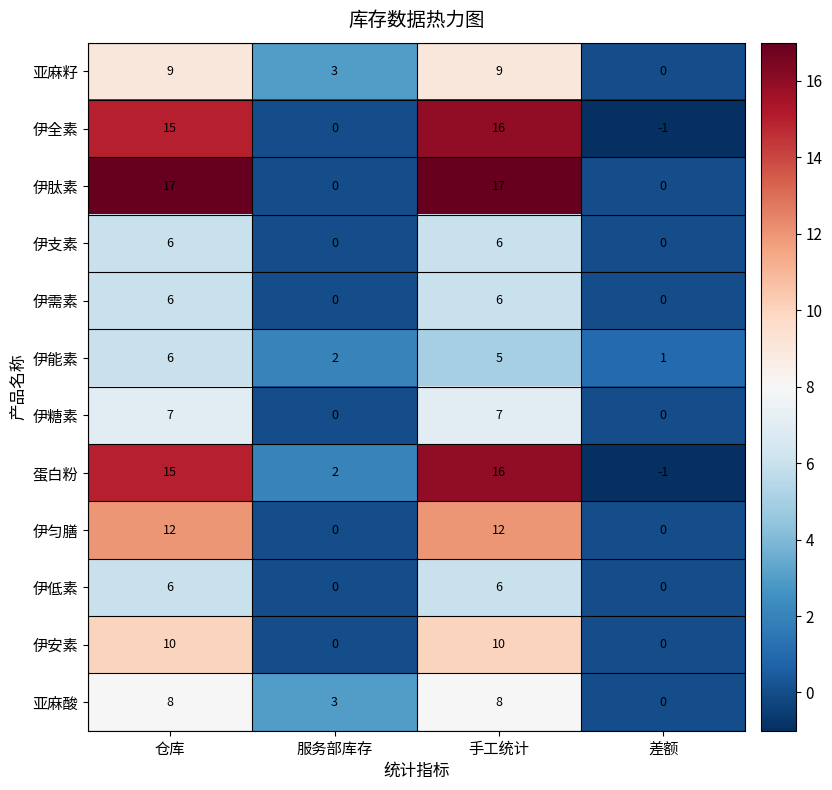

Which series has the largest total across all categories?

伊肽素